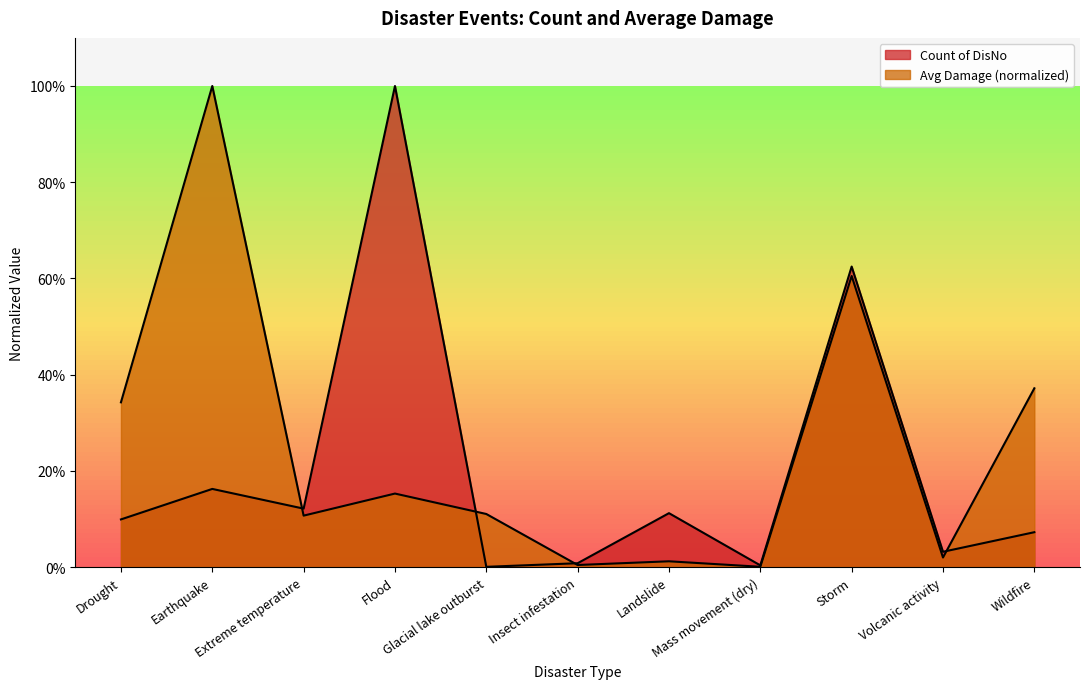

Does the chart have visible grid lines?

No